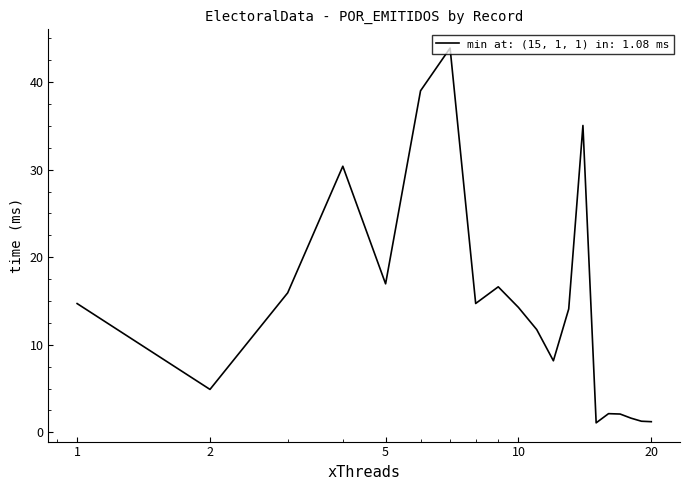

True or false: the data has more than 2 interior local peaks.

True